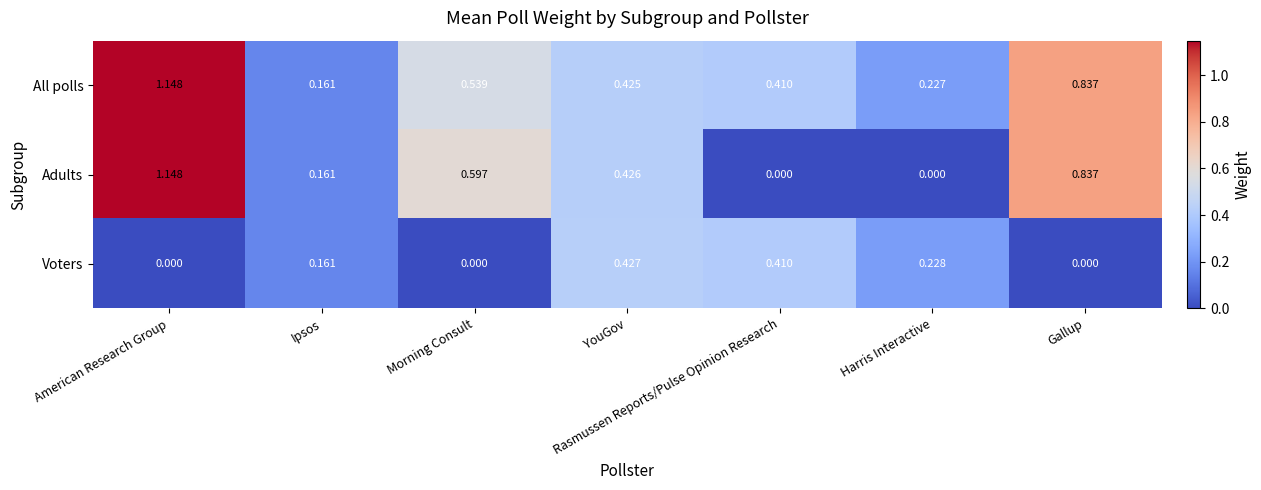

Where is All polls nearest to the value 0?

Ipsos